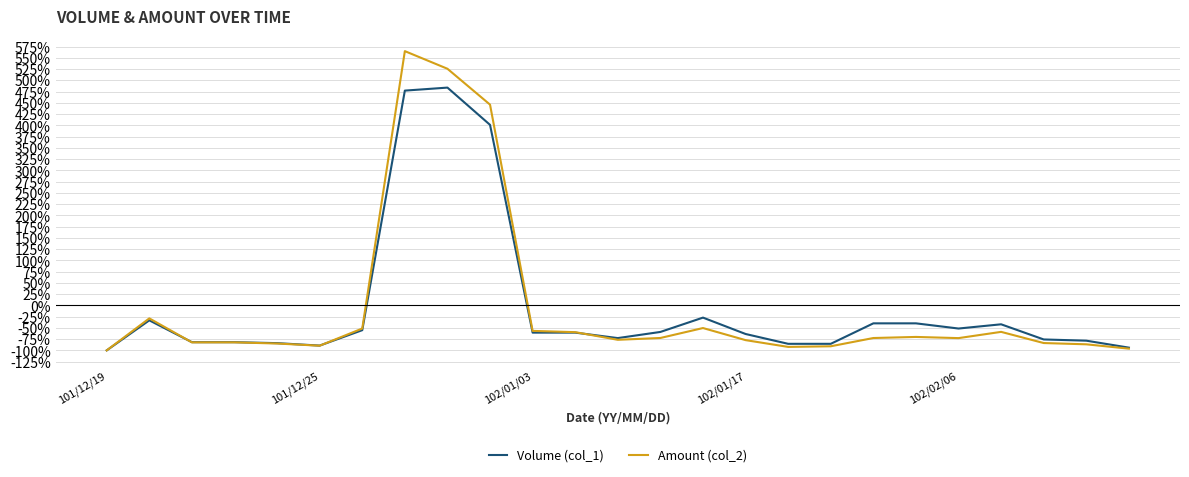

Which series has the largest range (max minus min)?

Amount (col_2)